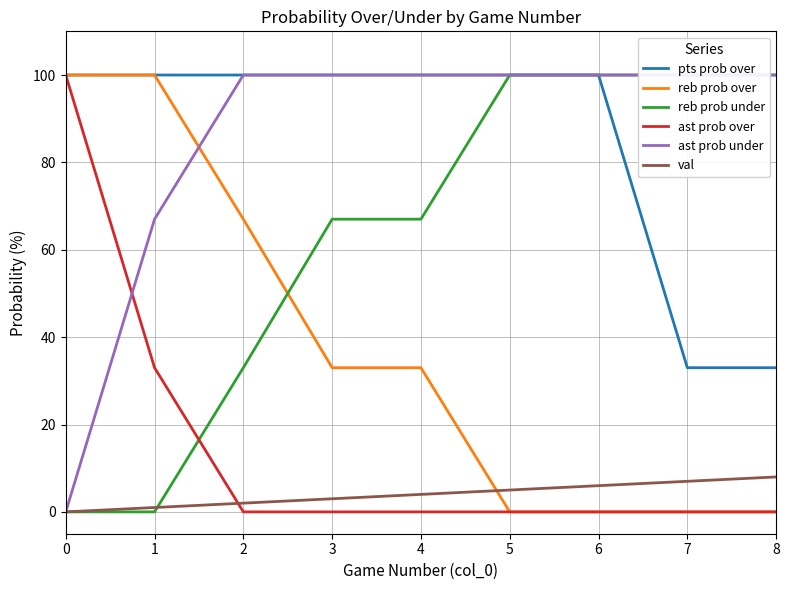

How many lines are shown in the chart?

6